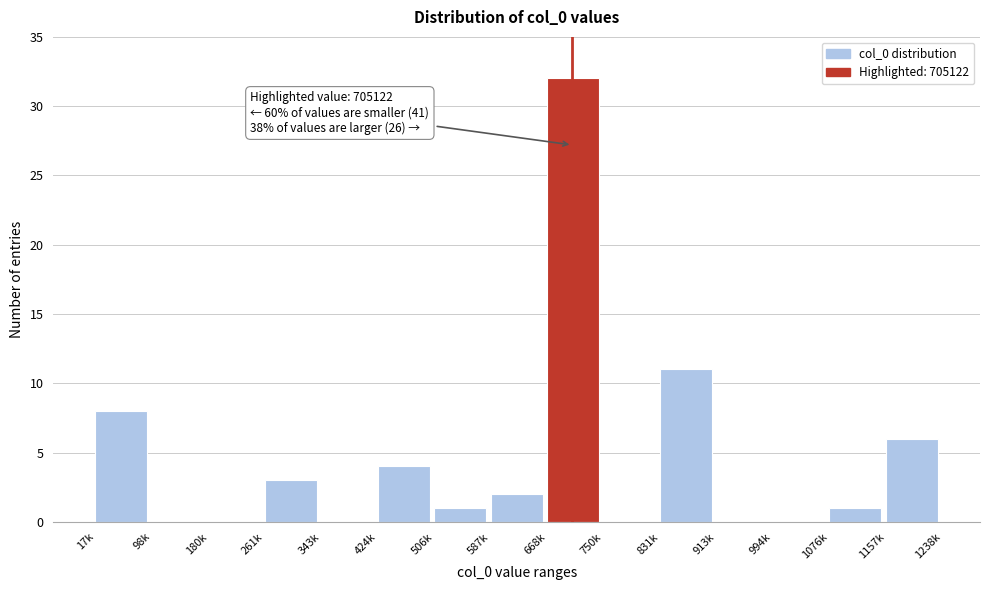

Reading left to right, what are all the values shown in this chart?

17k=8	98k=0	180k=0	261k=3	343k=0	424k=4	506k=1	587k=2	668k=32	750k=0	831k=11	913k=0	994k=0	1076k=1	1157k=6